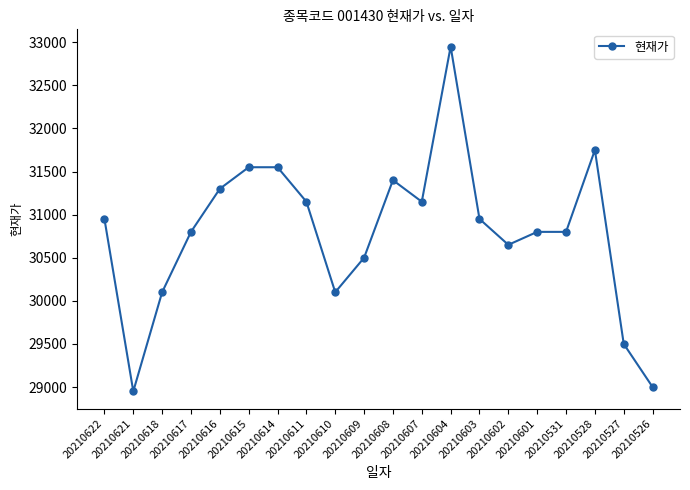

The chart shows a value of 32950 at 20210604. True or false?

True